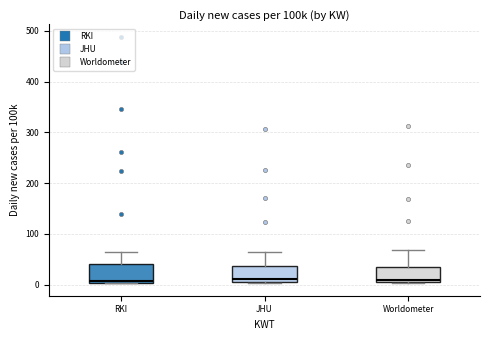

Where is the lower edge of the box for JHU on the y-axis? The values are not printed on the chart, so give them approximately, as read against the axis.

10